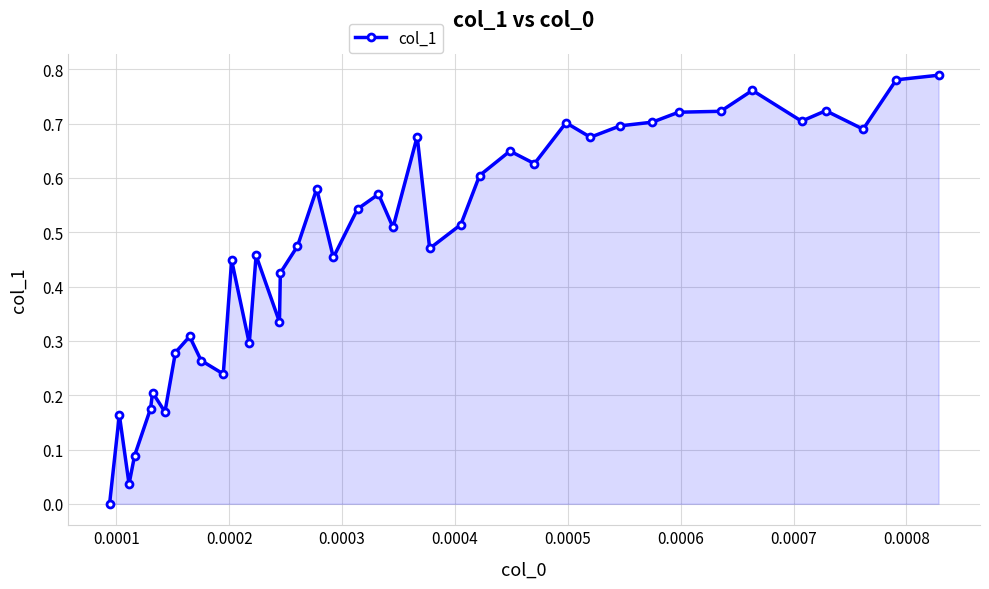

True or false: there are more than 2 points higher than both neighbors.

True